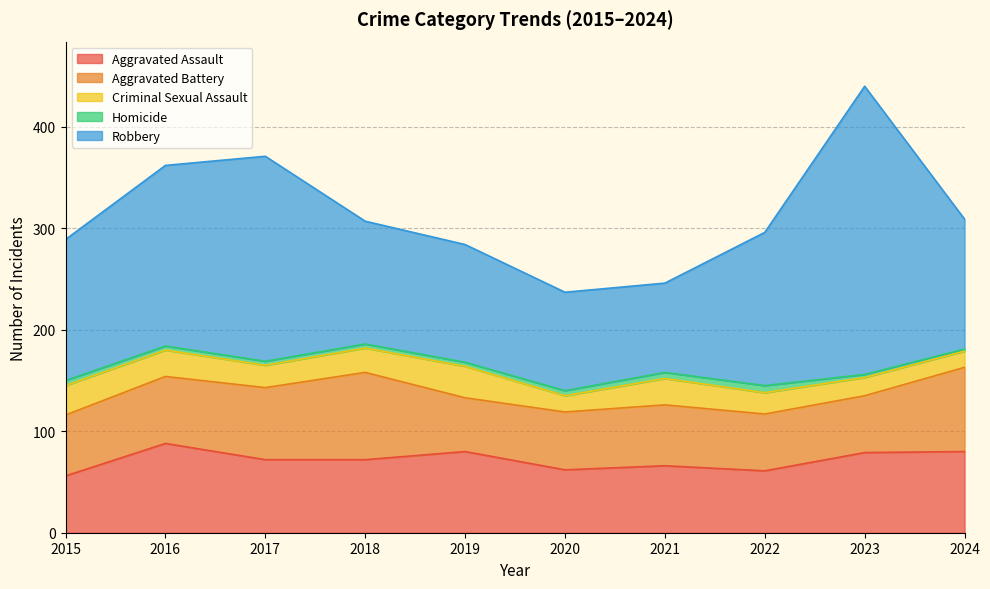

At which label does Robbery reach its minimum?

2021